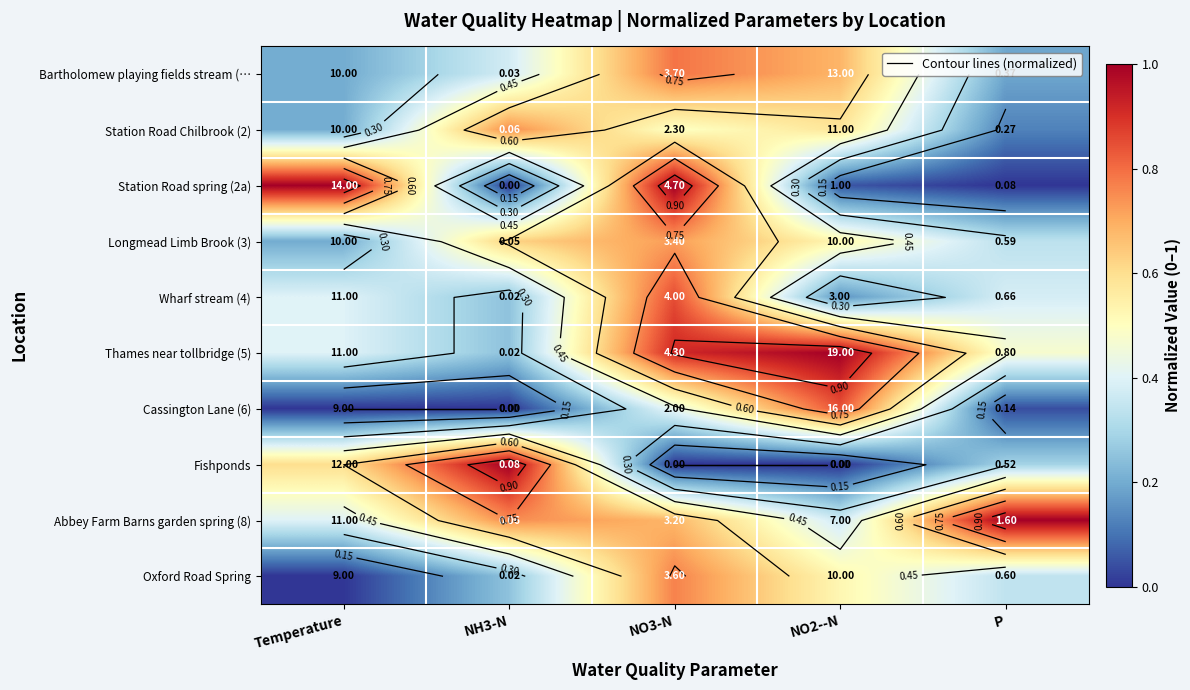

Count the number of categories in the chart.

5